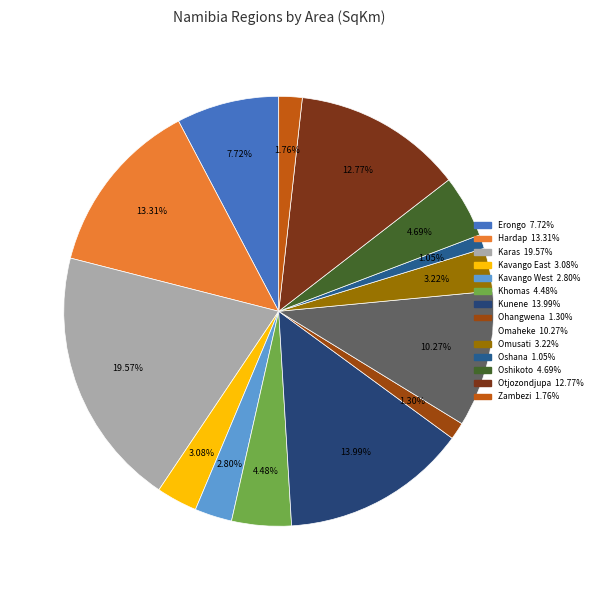

Is it true that Oshikoto is 5% of the pie?

True